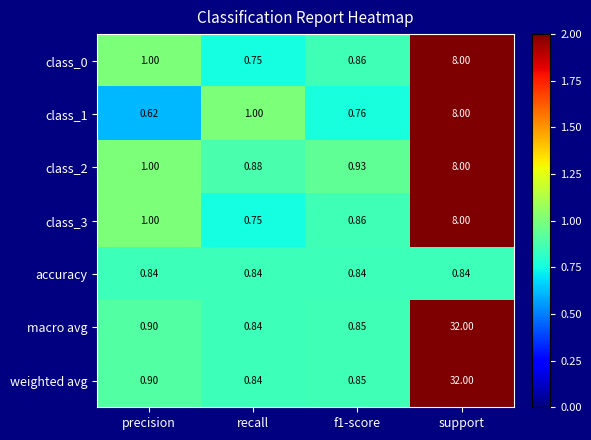

Is the value of class_2 at f1-score greater than the value of macro avg at recall?

Yes